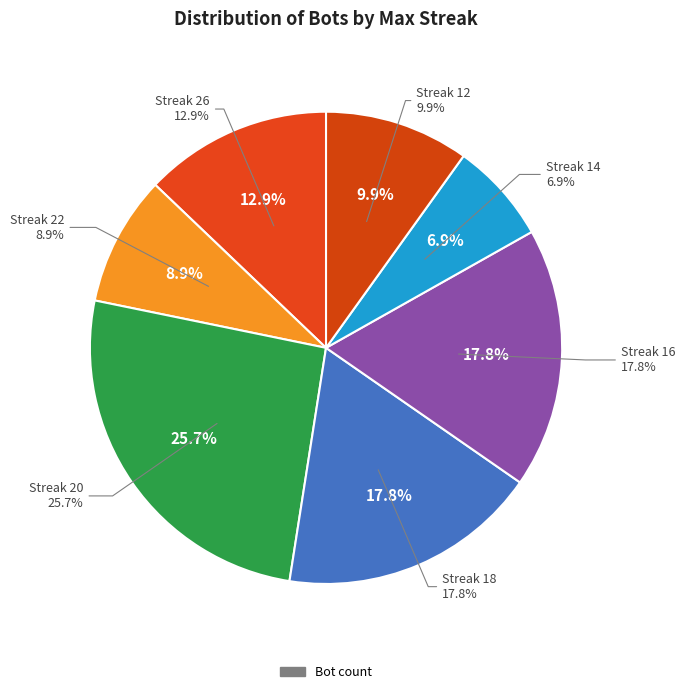

Between 20 and 26, which is larger?

20